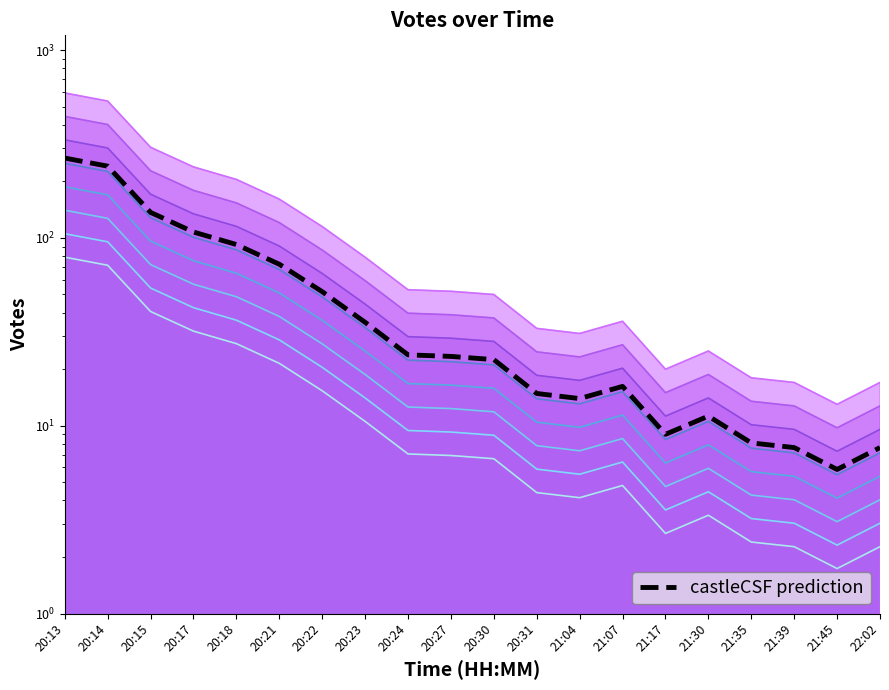

Reading left to right, extract all data points from this chart.

266.4	241.2	136.8	107.5	92.2	72.5	51.8	35.6	23.9	23.4	22.5	14.8	14.0	16.2	9.0	11.2	8.1	7.7	5.9	7.7